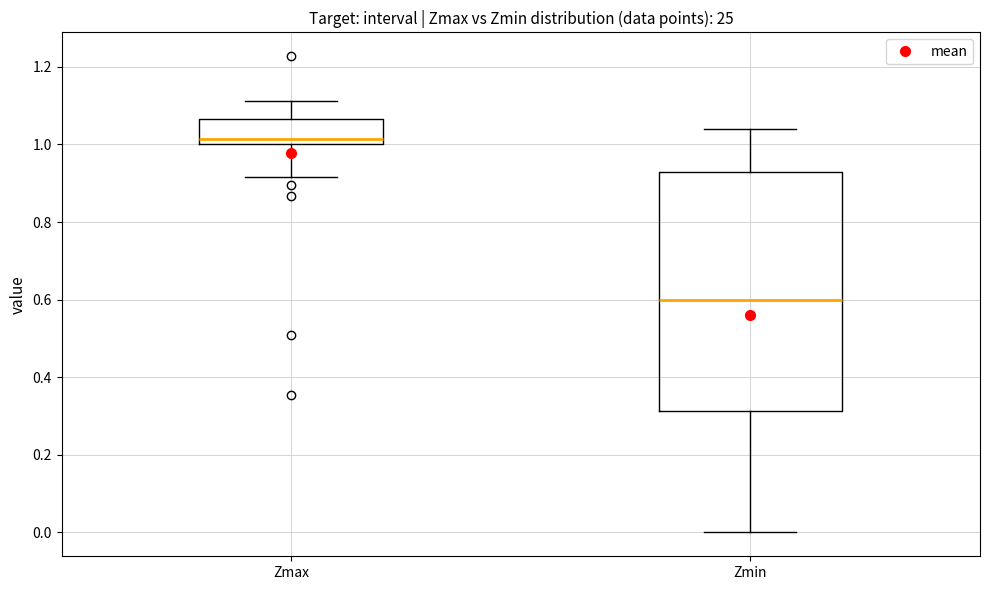

Where does the median line of the box for Zmax sit on the y-axis? The values are not printed on the chart, so give them approximately, as read against the axis.

1.02